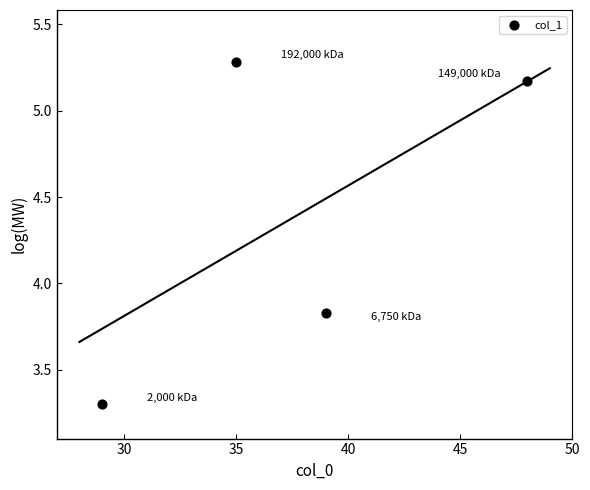

What is the range of X values (max minus min)?

19.0